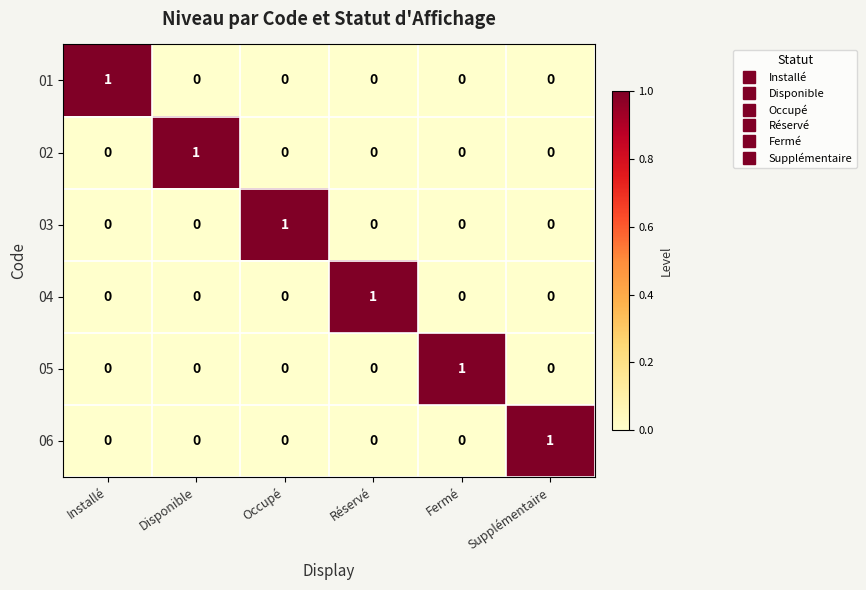

True or false: 01 has a value of -1 at Disponible.

False